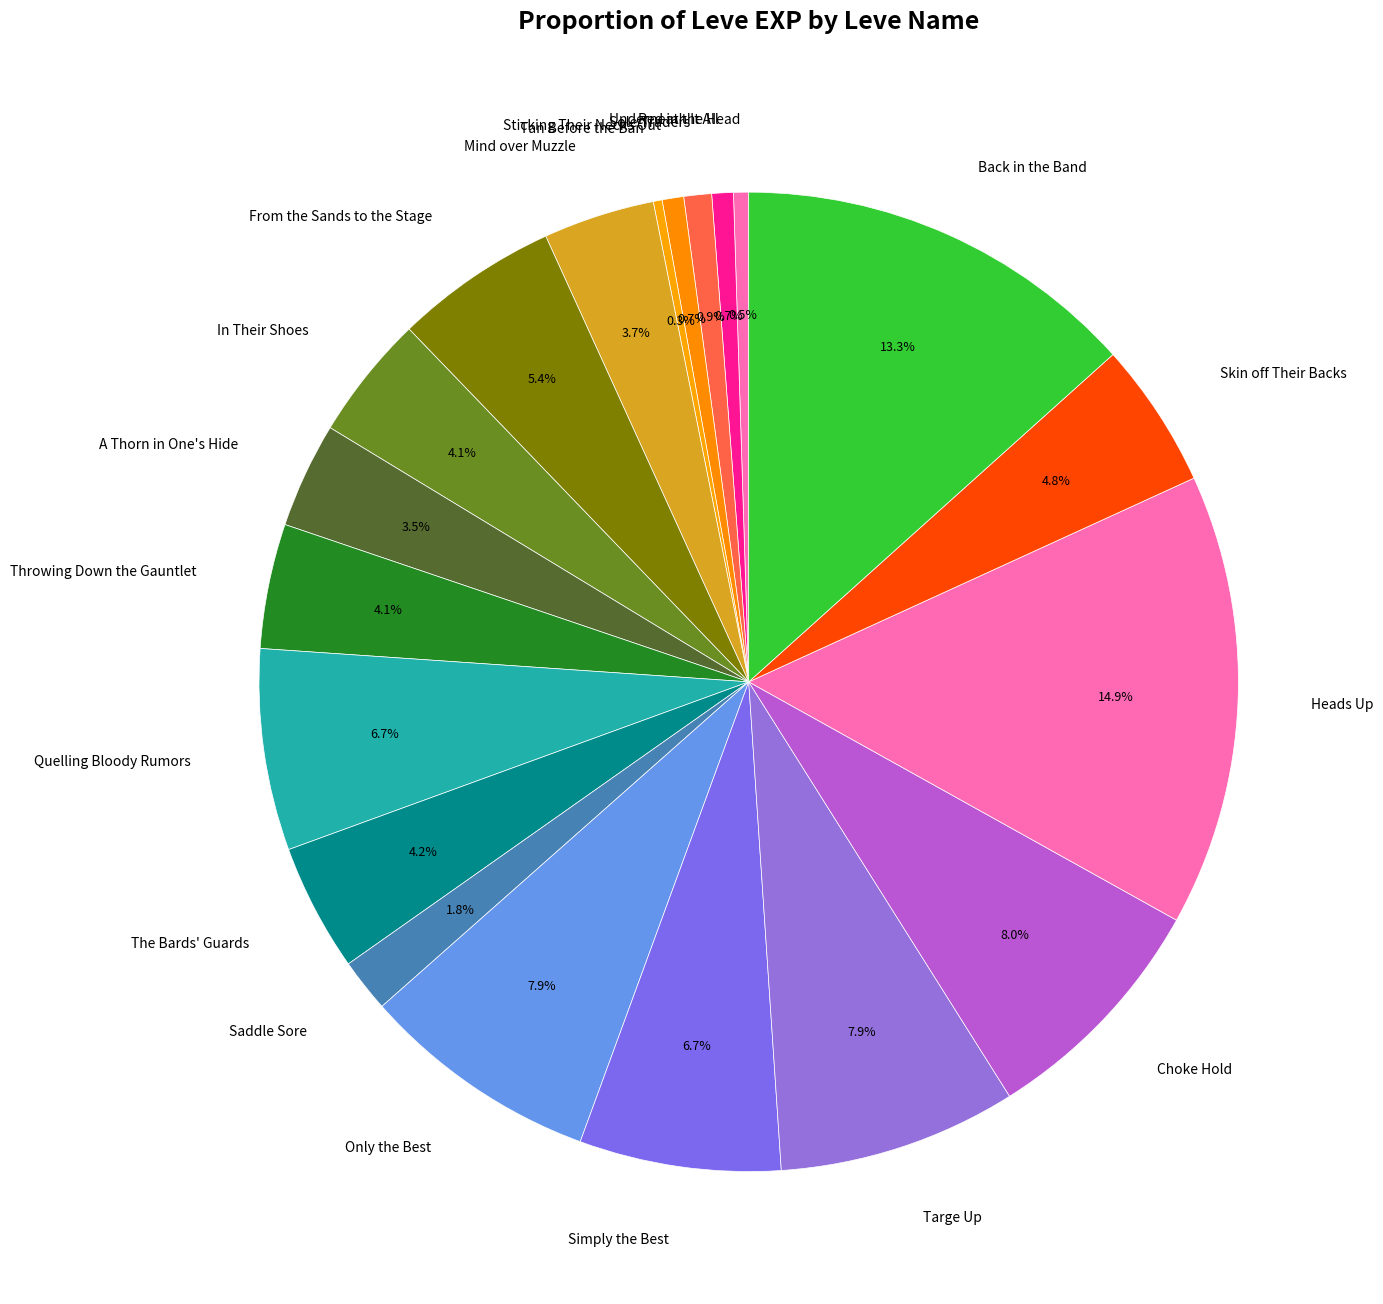

Which category has the biggest portion of the pie?

Heads Up